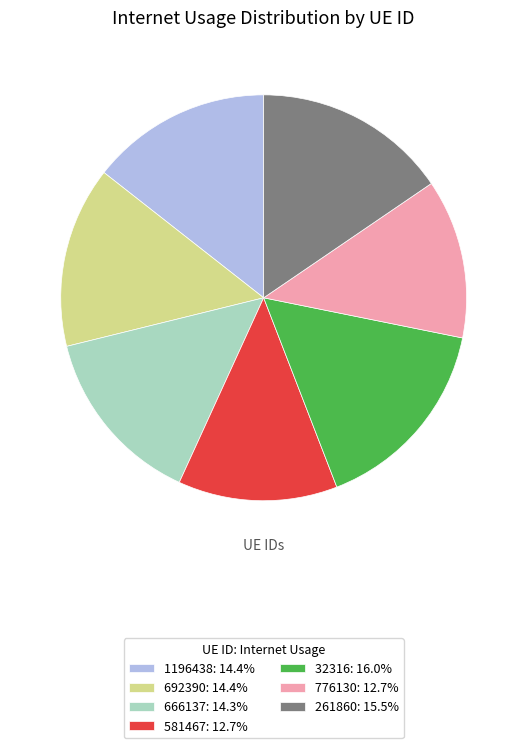

Is there a majority slice in this chart?

No